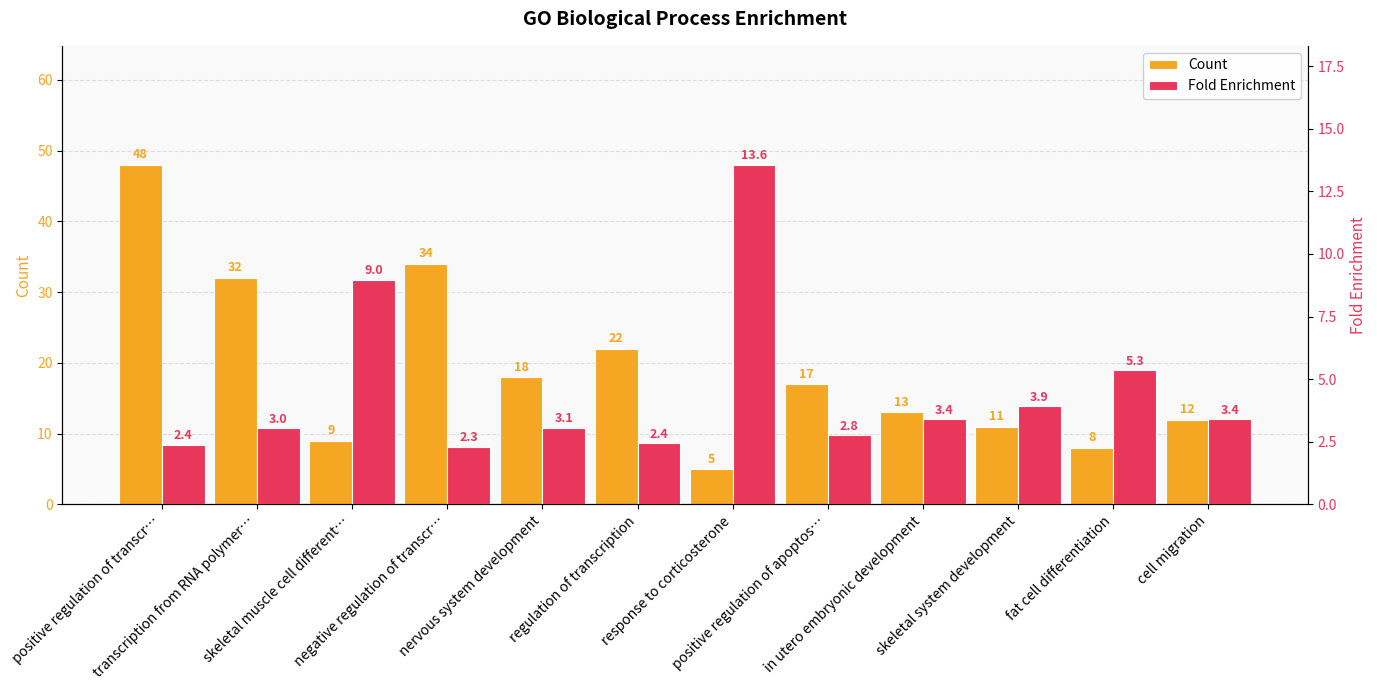

At which category is the sum across all series the highest?

positive regulation of transcr…